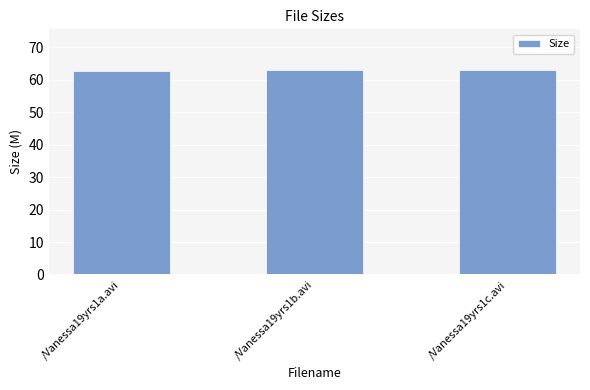

What is the sum of all values?

188.8